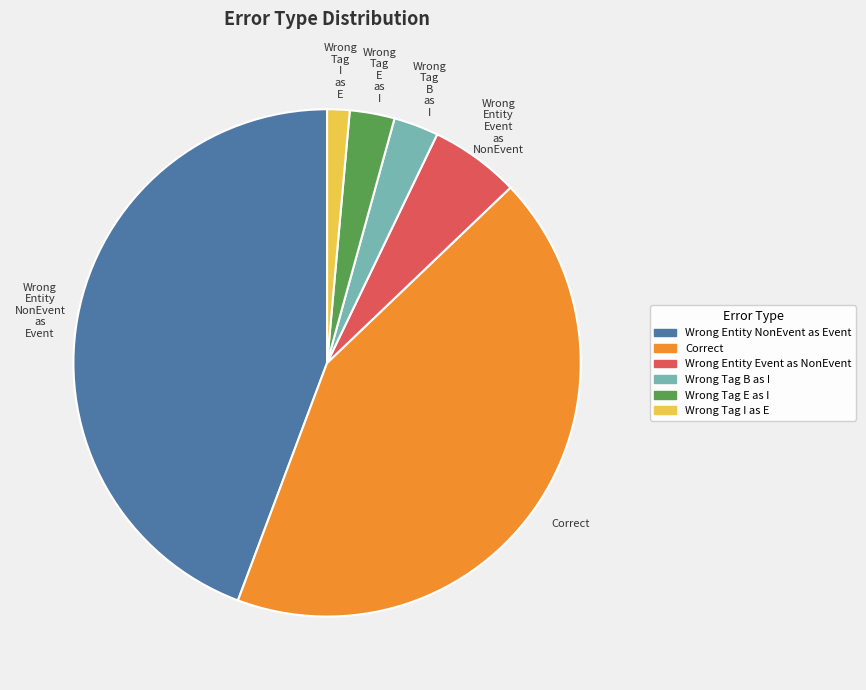

Which has a higher value, Correct or Wrong Tag I as E?

Correct